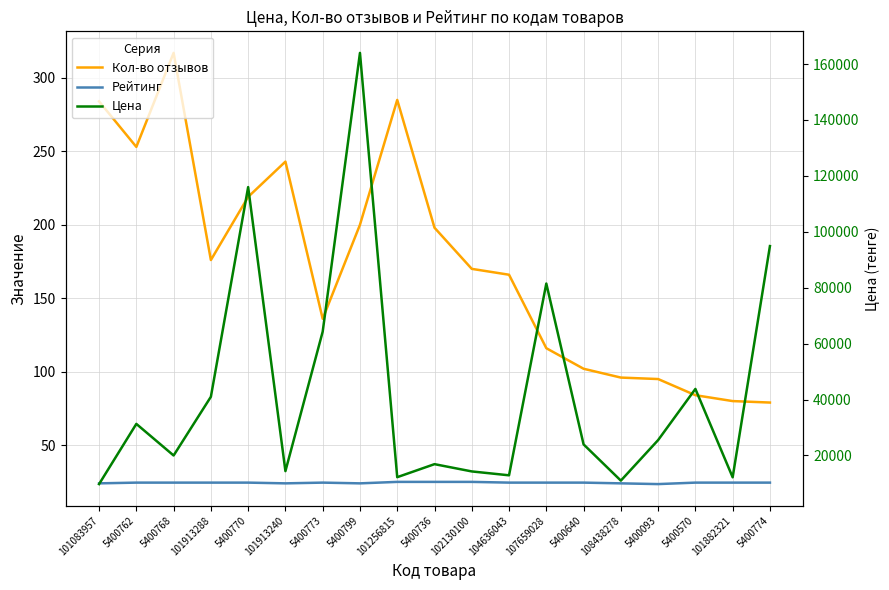

The value of Цена at 101913240 is 6998.8. True or false?

False